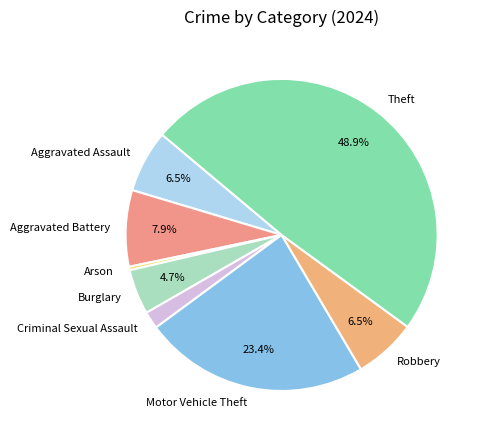

How many slices are in this pie chart?

8